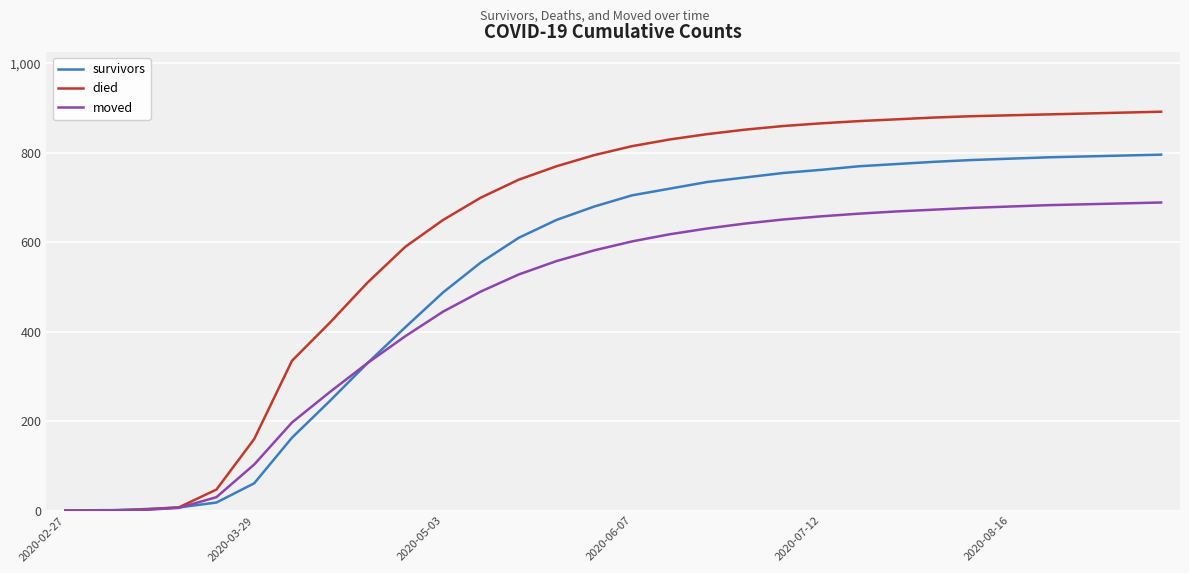

What is the difference between the maximum and minimum values in the moved series?

689